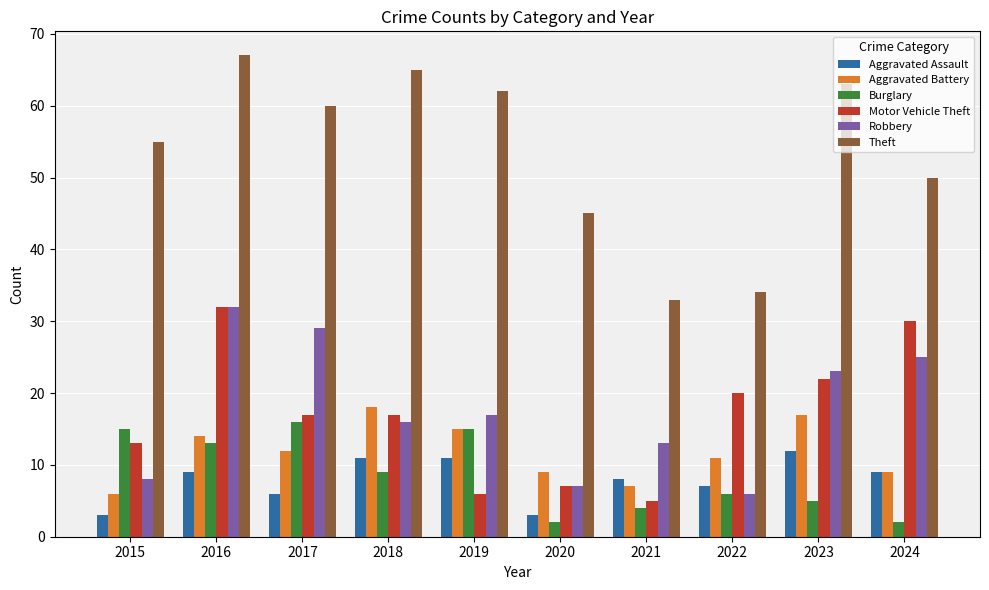

At which label is Aggravated Assault closest to 7?

2022